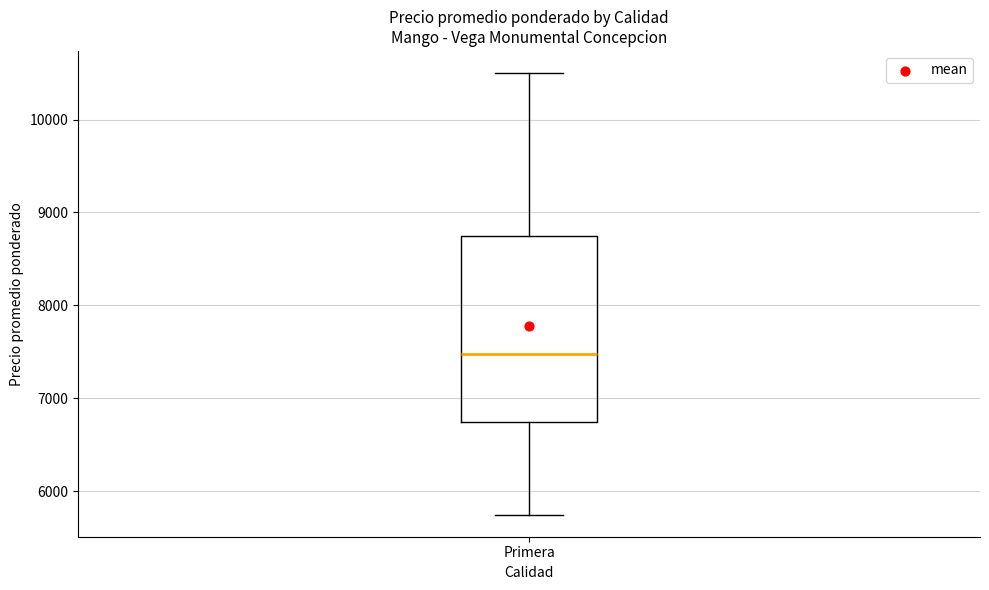

Where does the median line of the box for Primera sit on the y-axis? The values are not printed on the chart, so give them approximately, as read against the axis.

7500